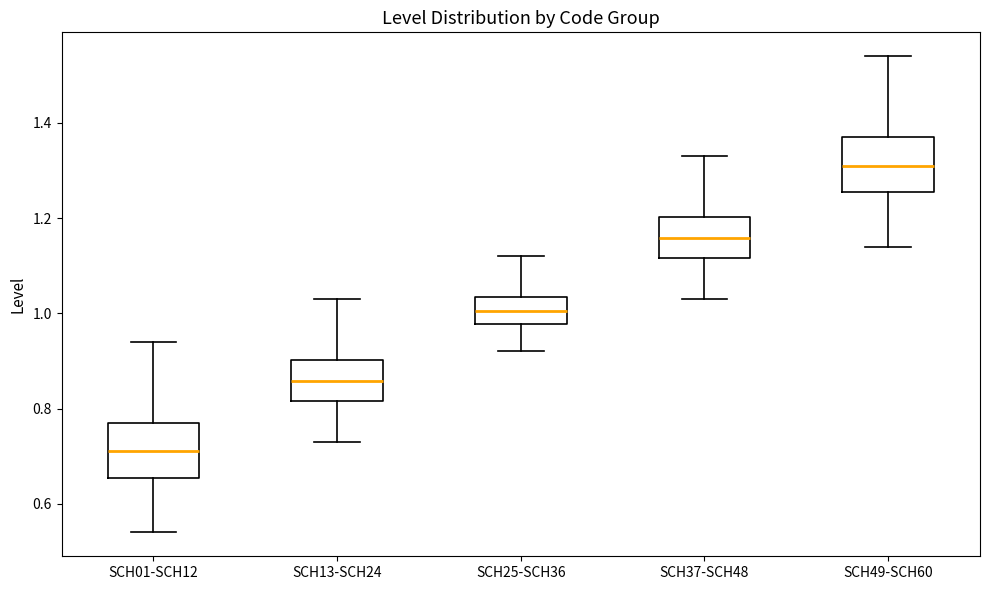

Reading left to right, read every box against the y-axis: the position of its median line, the range the box covers, and the ends of its whiskers. The values are not printed on the chart, so give them approximately, as read against the axis.

SCH01-SCH12: median 0.72, box 0.66 to 0.78, whiskers 0.54 to 0.94
SCH13-SCH24: median 0.86, box 0.82 to 0.90, whiskers 0.74 to 1.04
SCH25-SCH36: median 1.00, box 0.98 to 1.04, whiskers 0.92 to 1.12
SCH37-SCH48: median 1.16, box 1.12 to 1.20, whiskers 1.04 to 1.34
SCH49-SCH60: median 1.32, box 1.26 to 1.38, whiskers 1.14 to 1.54